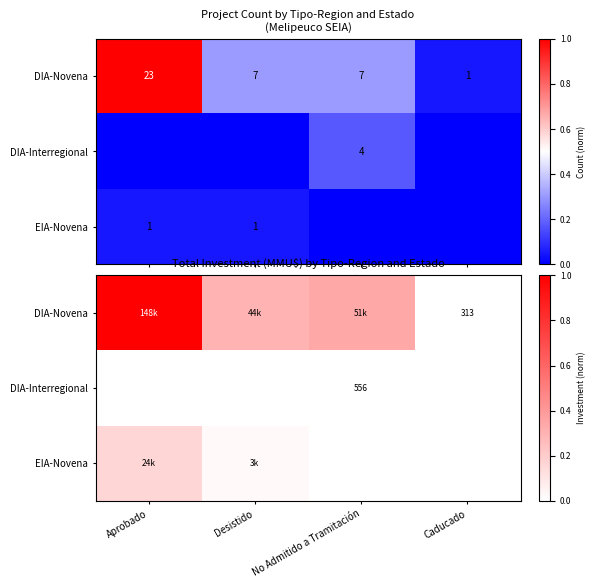

At which category does the chart reach its peak across all series?

Aprobado